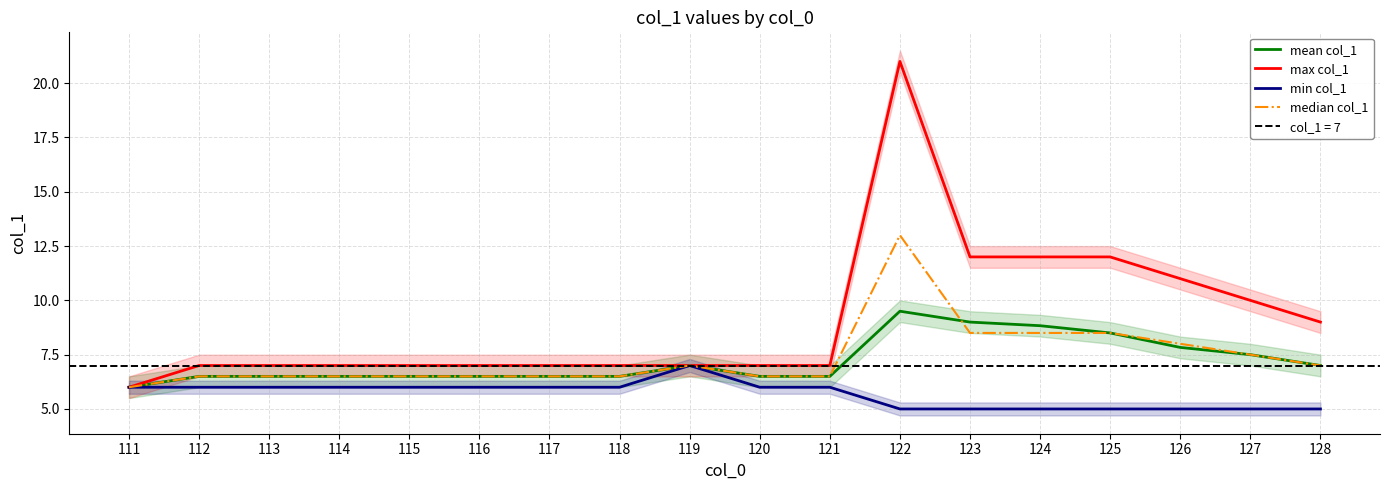

What is the maximum value for min col_1?

7.0